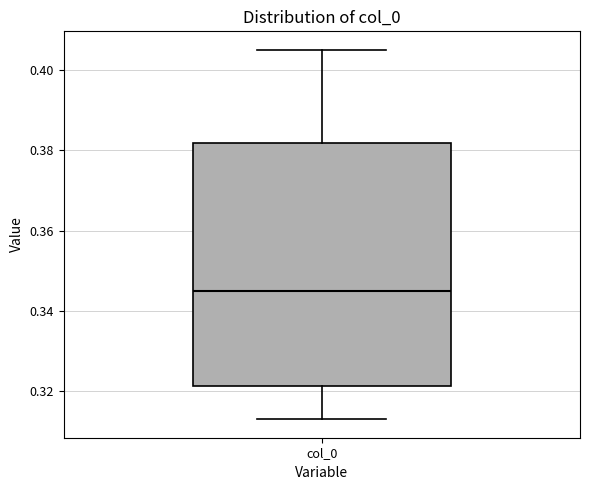

Where is the upper edge of the box for col_0 on the y-axis? The values are not printed on the chart, so give them approximately, as read against the axis.

0.382